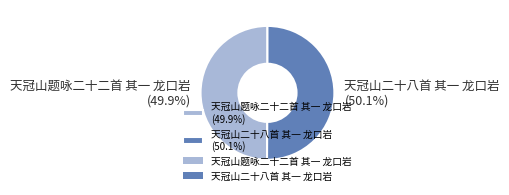

What percentage is the 天冠山二十八首 其一 龙口岩 slice, to the nearest percent?

50%